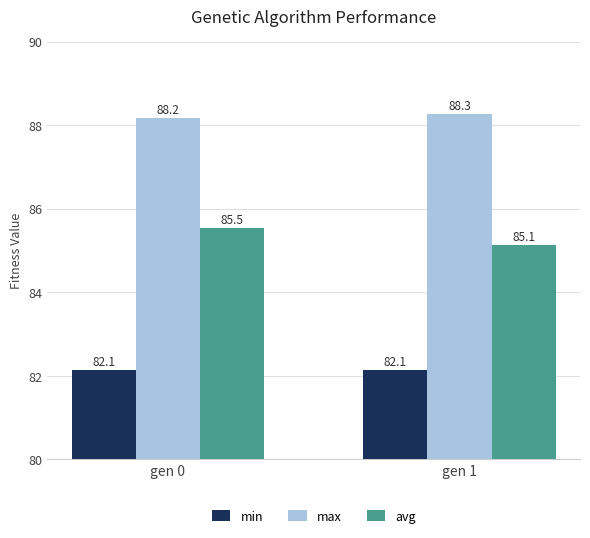

How many series are shown in this chart?

3